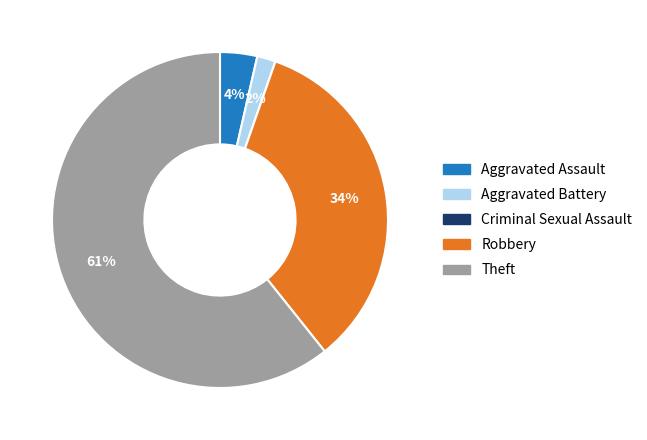

Between Aggravated Battery and Aggravated Assault, which is larger?

Aggravated Assault